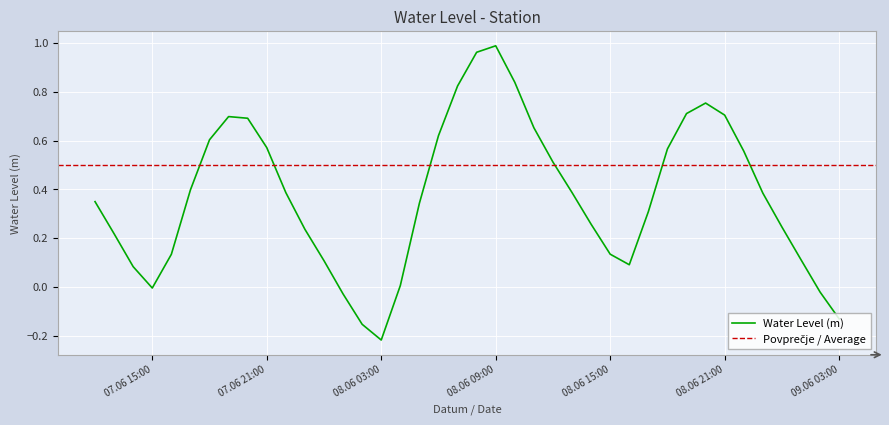

What is the change in value from 2024-06-07 18:00:00 to 2024-06-08 14:00:00?

-0.3